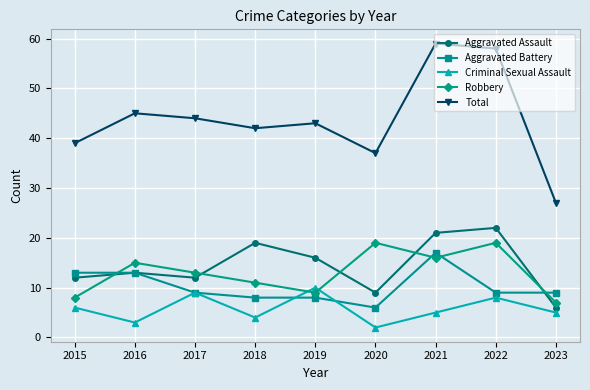

Is it true that Total equals 79 at 2016?

False